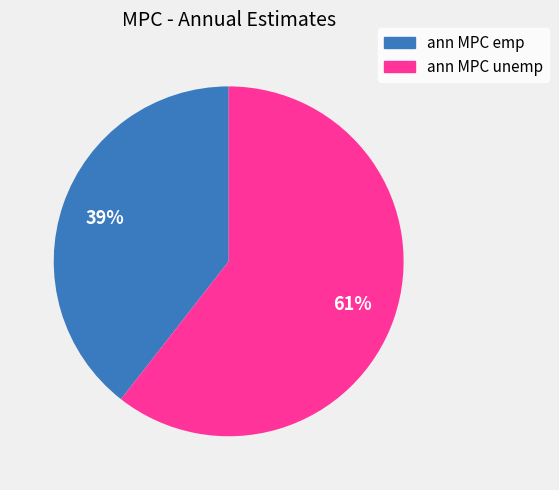

Count the number of slices in the pie.

2